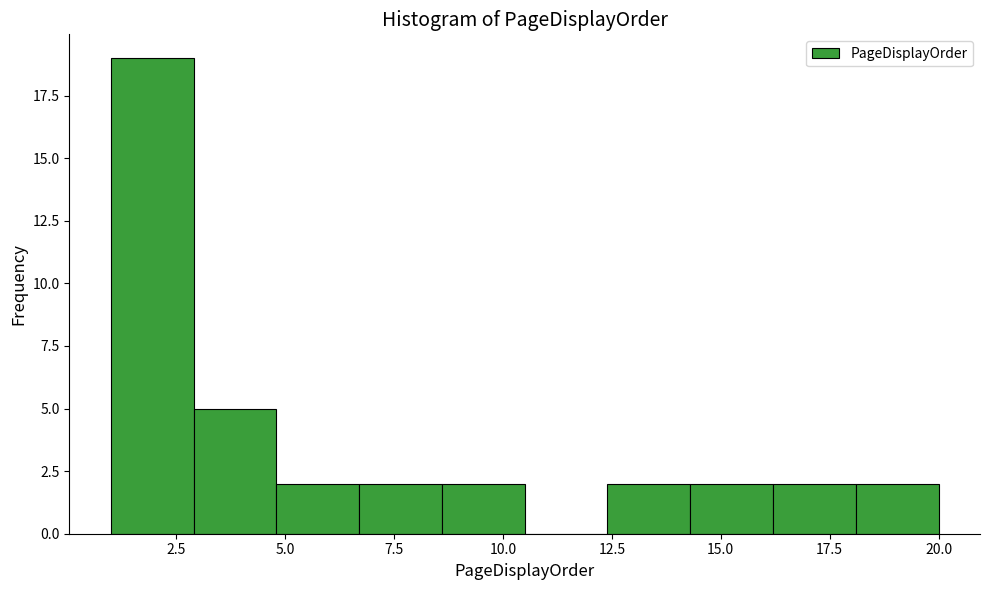

Around what value on the x-axis is the tallest bar? Give the approximate position of its centre, as read against the axis.

2.0